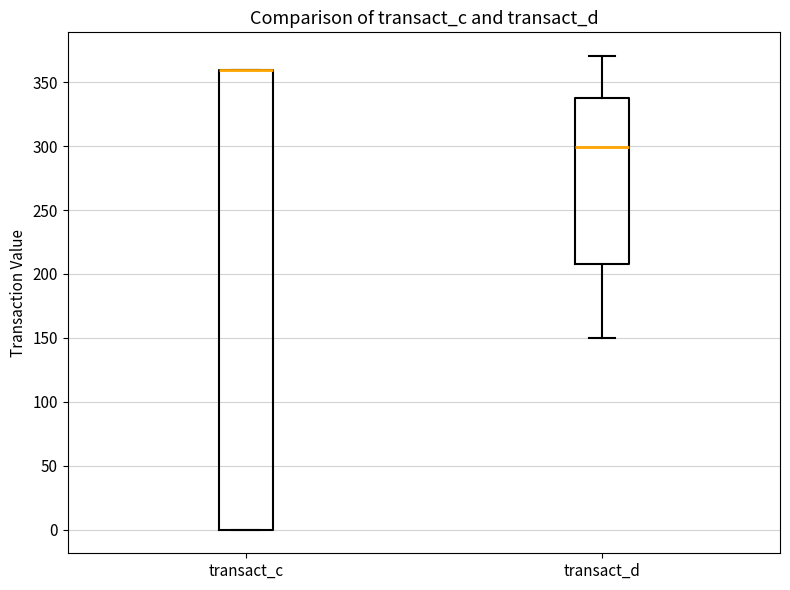

Where does the lower whisker of the box for transact_d end on the y-axis? The values are not printed on the chart, so give them approximately, as read against the axis.

150